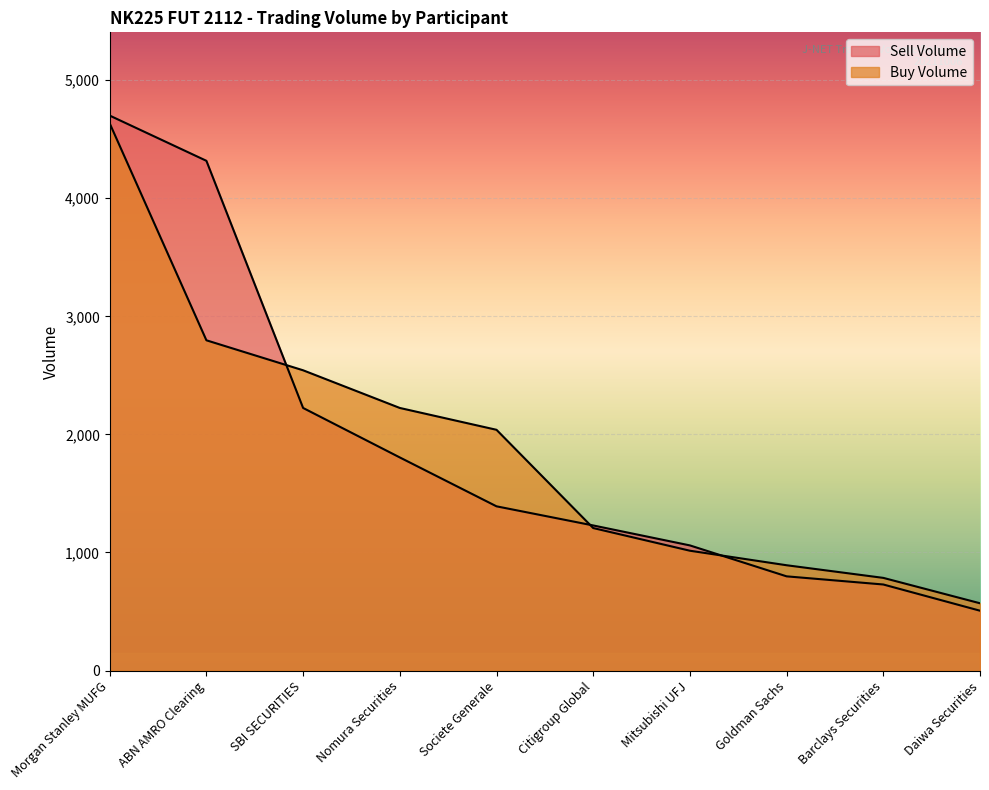

What are all the series names shown in the legend?

Sell Volume, Buy Volume